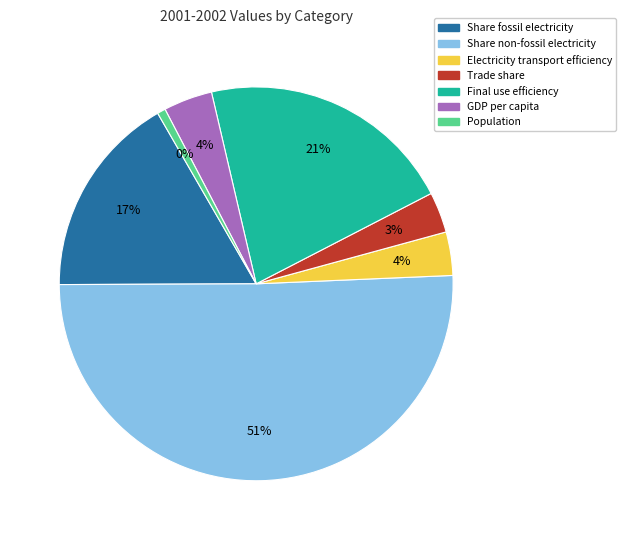

Count the number of slices in the pie.

7